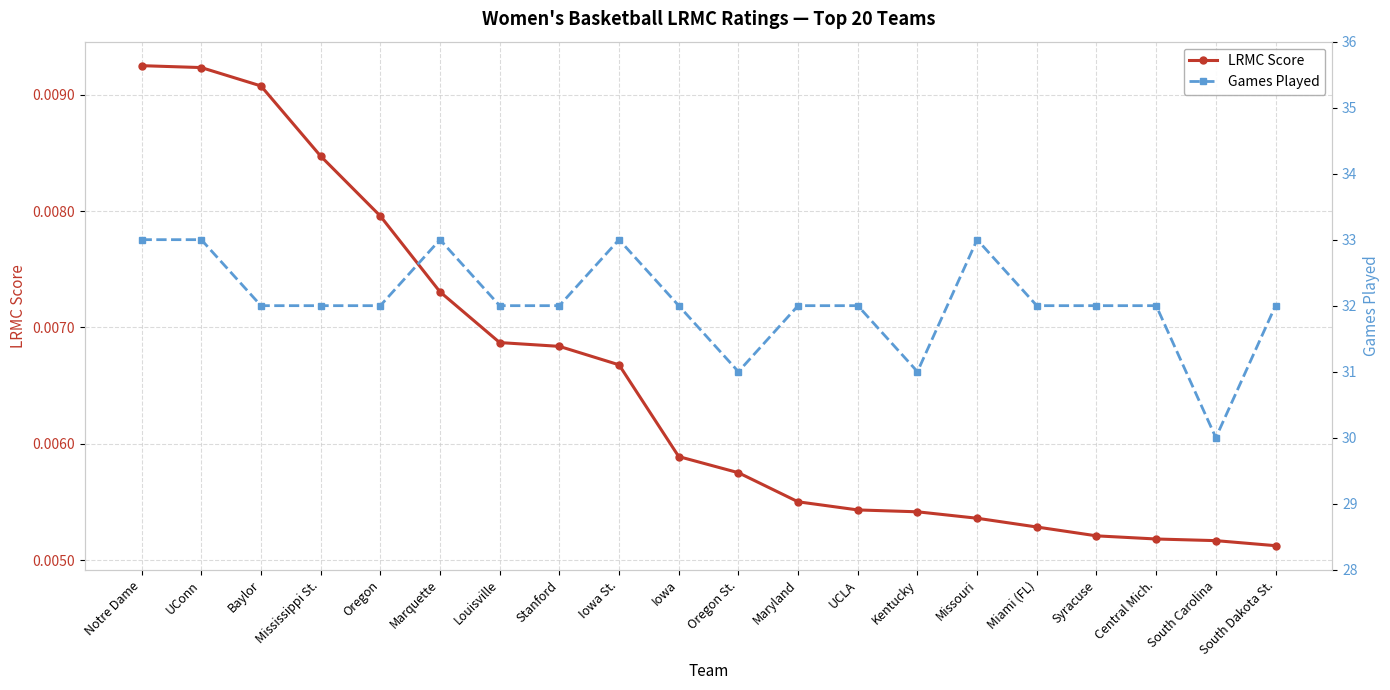

Reading left to right, transcribe all the data shown in this chart.

LRMC Score: 0.0	0.0	0.0	0.0	0.0	0.0	0.0	0.0	0.0	0.0	0.0	0.0	0.0	0.0	0.0	0.0	0.0	0.0	0.0	0.0
Games Played: 33.0	33.0	32.0	32.0	32.0	33.0	32.0	32.0	33.0	32.0	31.0	32.0	32.0	31.0	33.0	32.0	32.0	32.0	30.0	32.0